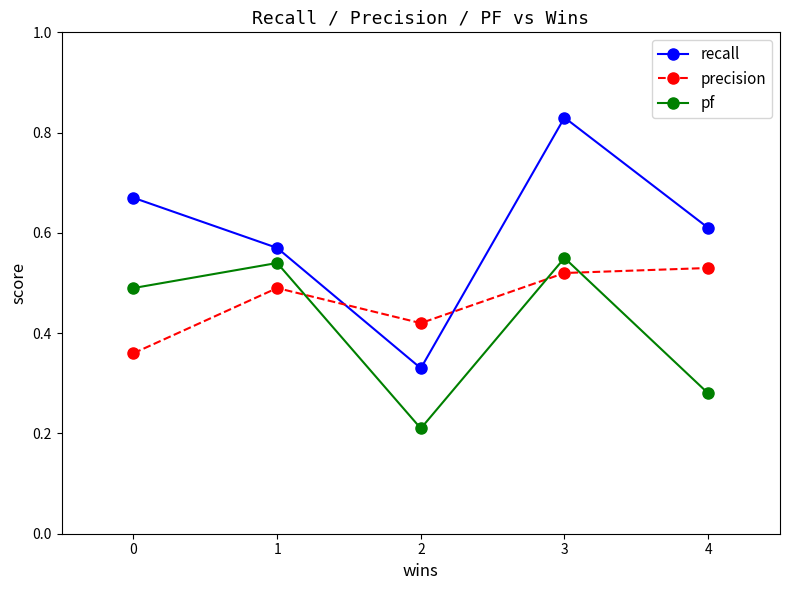

Which series has the largest range (max minus min)?

recall